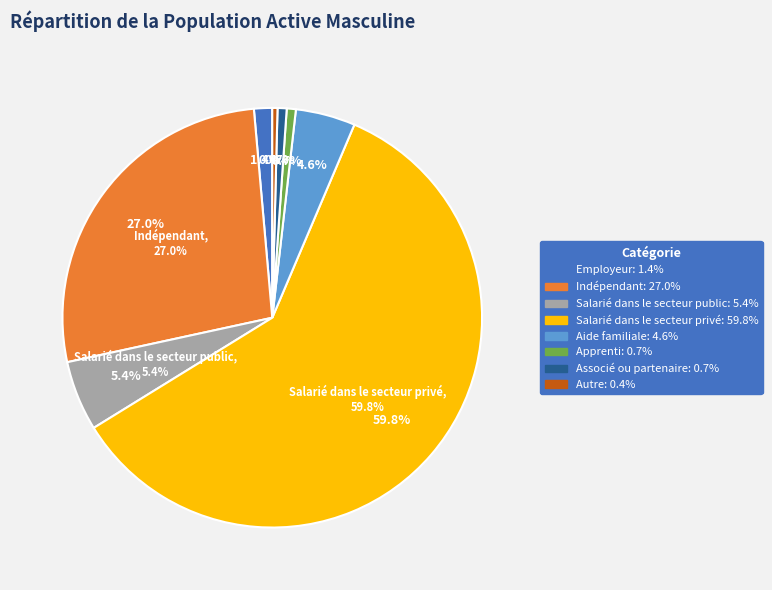

To the nearest percent, what is the difference between the largest and smallest slice percentages?

59%